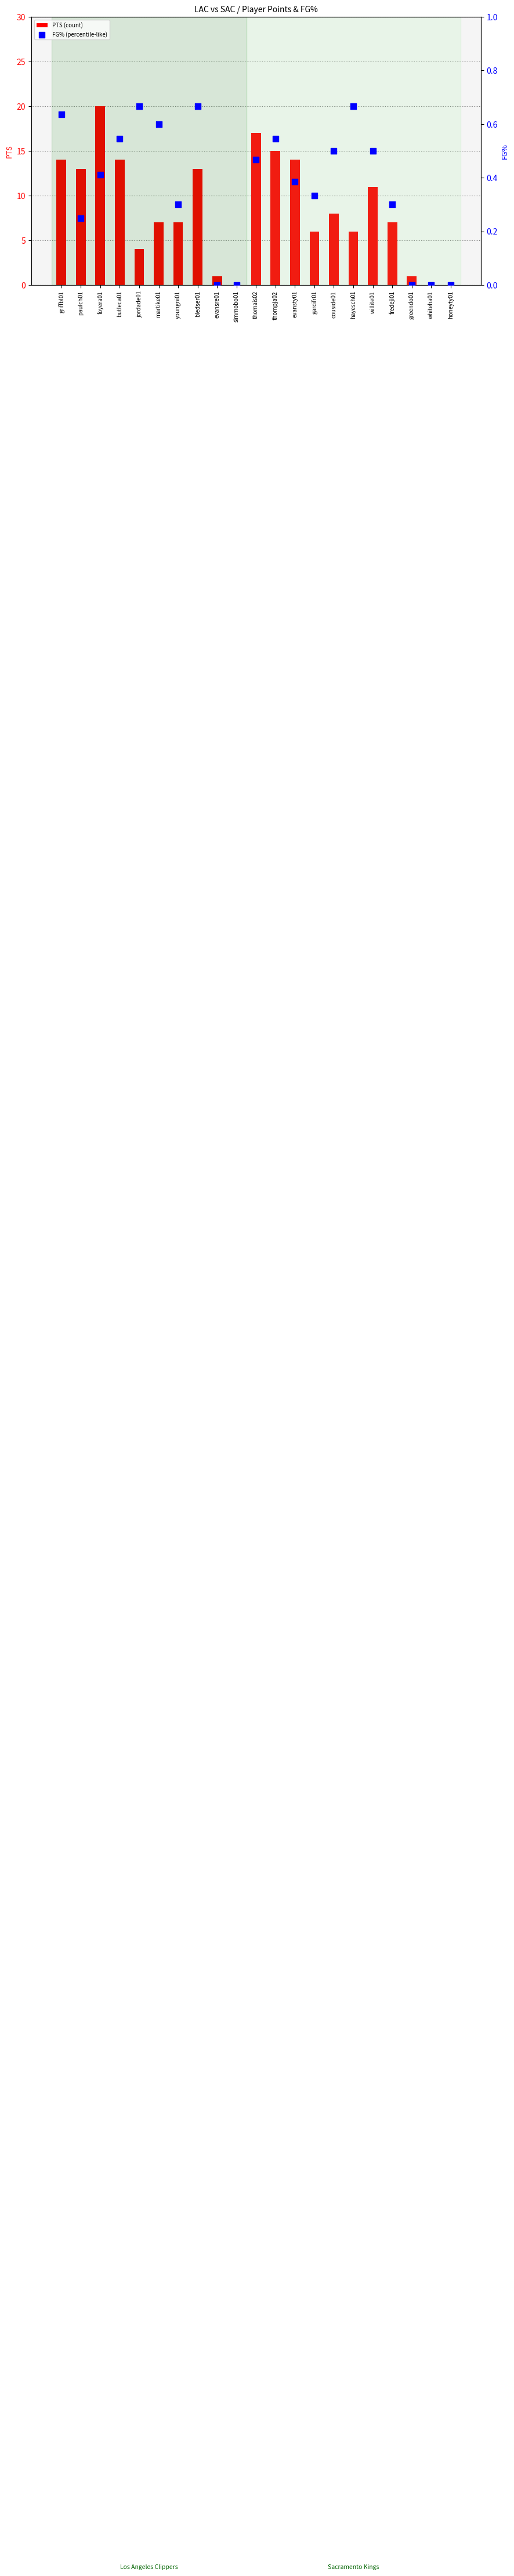

At how many categories does at least one series exceed 4?

15